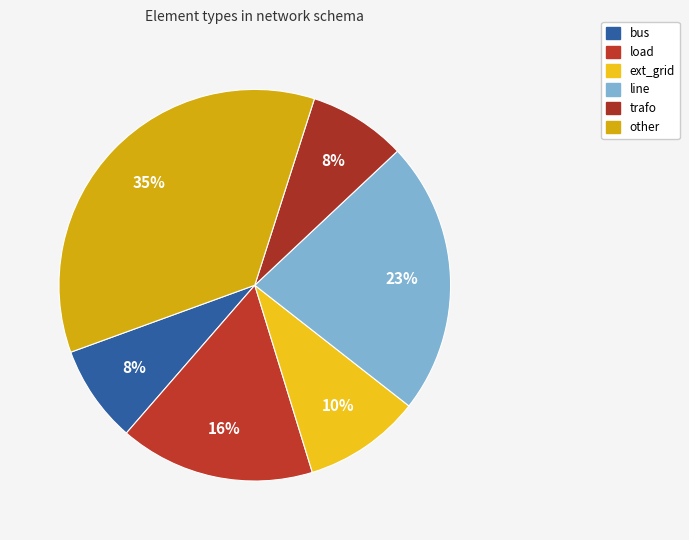

Is line the majority of the pie?

No